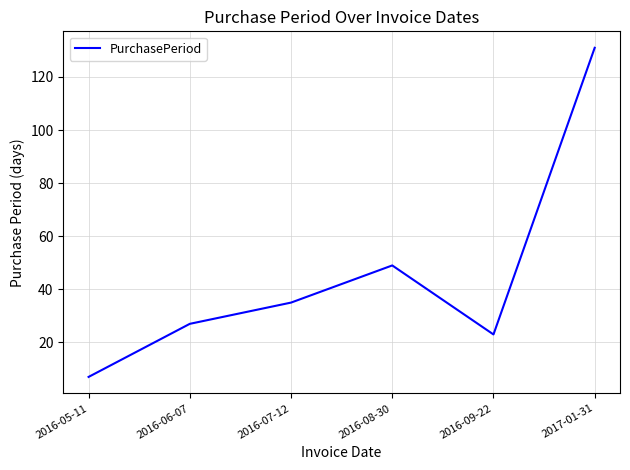

Count the number of data series in this chart.

1